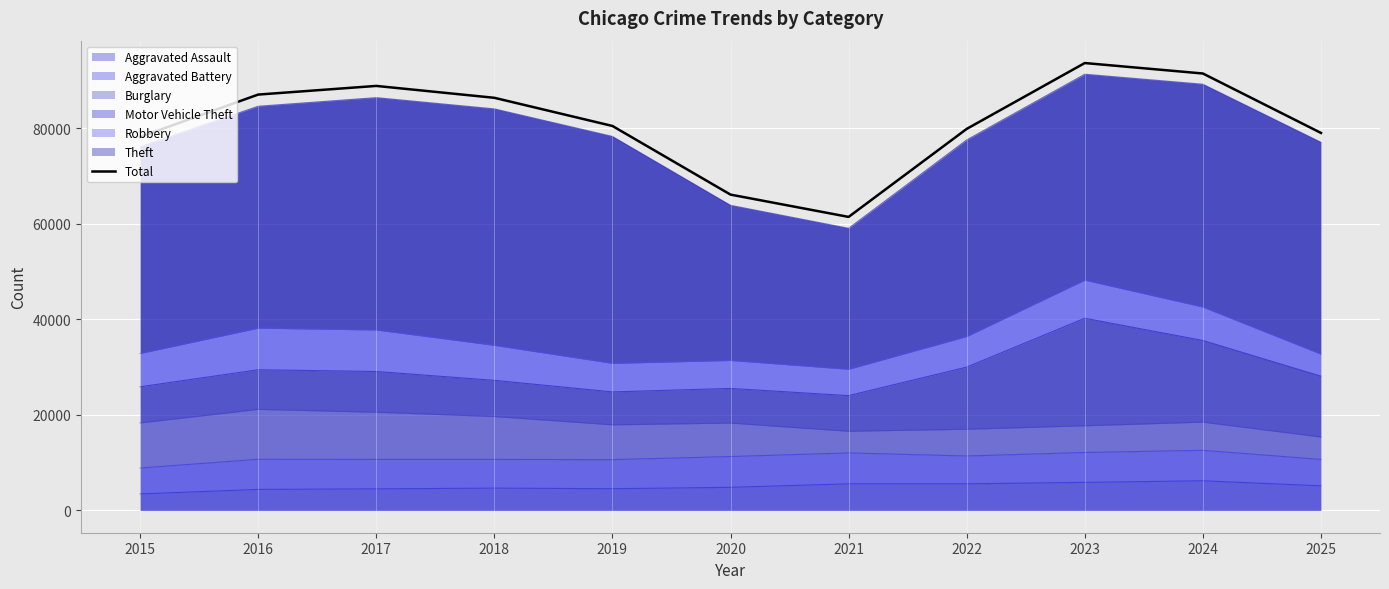

What is the ratio of the value at 2020 to the value at 2021?

1.1